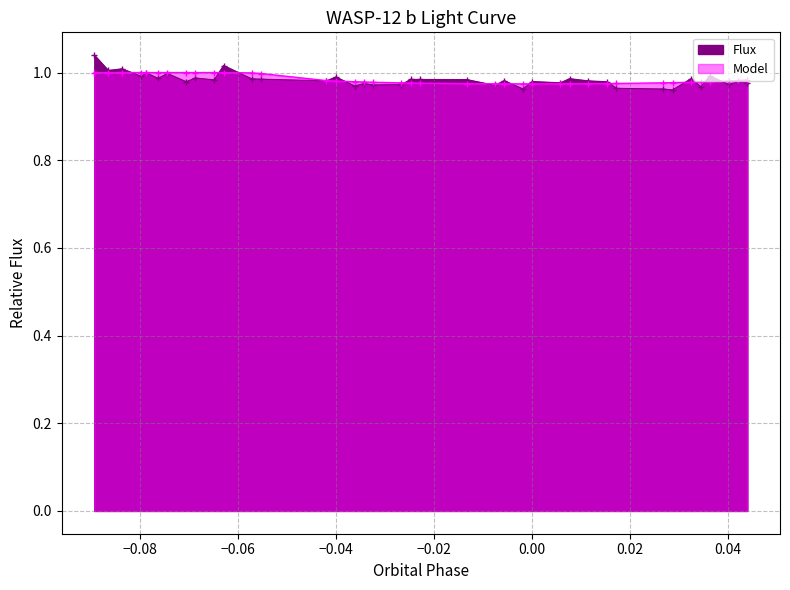

In Flux, how many points are lower than both neighbors (excluding endpoints)?

14